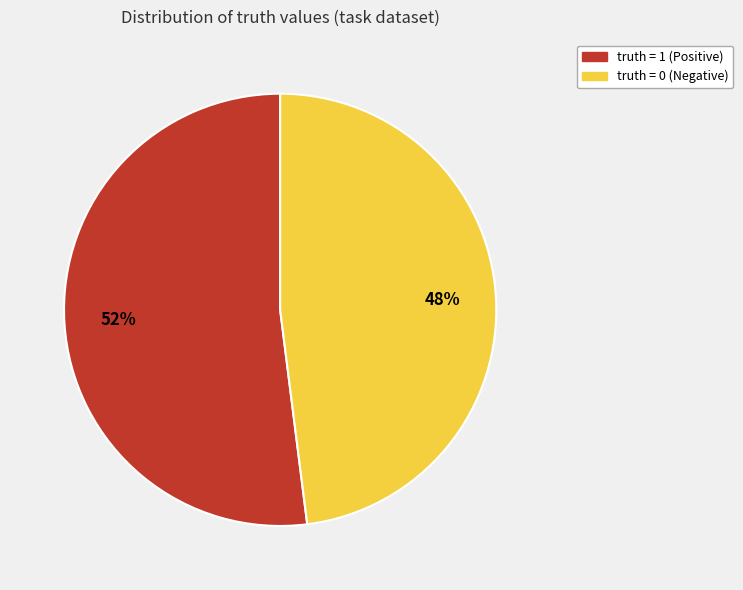

How many segments does this pie chart have?

2